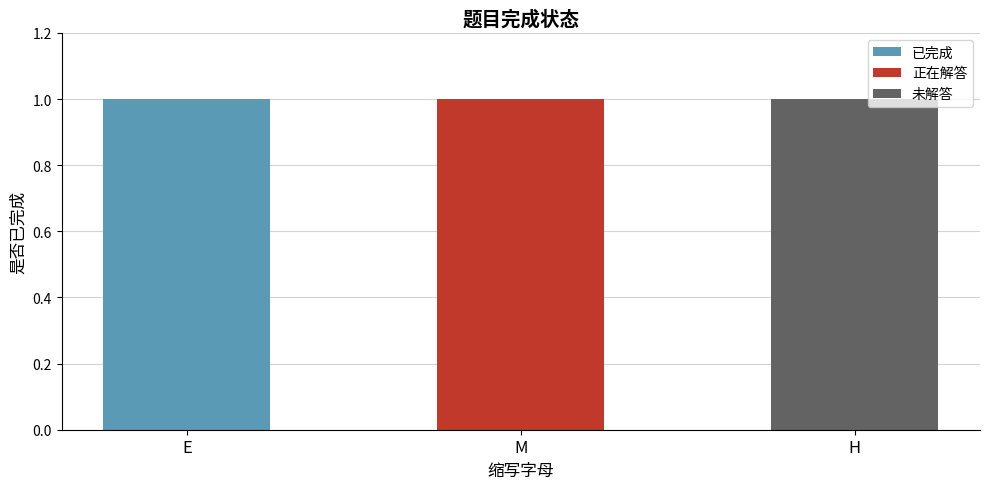

At which label does 已完成 reach its peak?

E